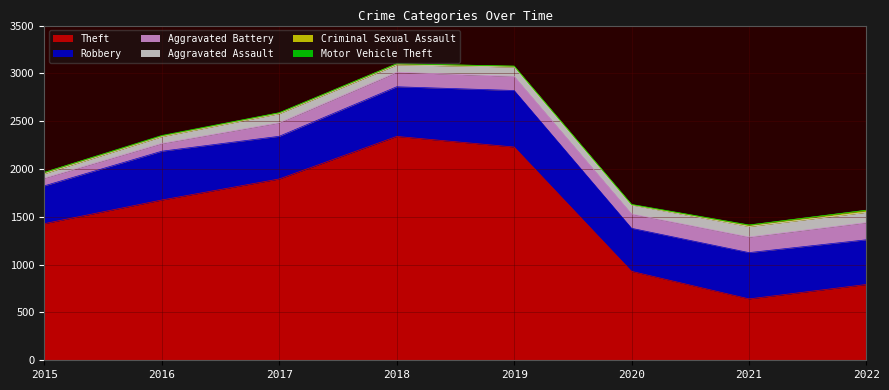

How many data points in Motor Vehicle Theft are above 2?

2